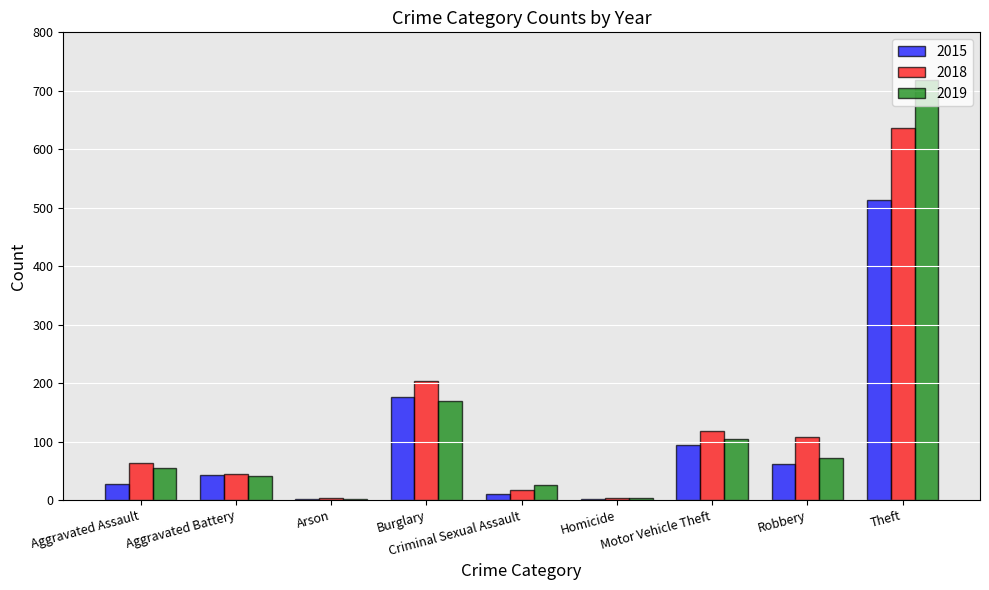

Is the value of 2015 at Aggravated Battery greater than the value of 2018 at Criminal Sexual Assault?

Yes